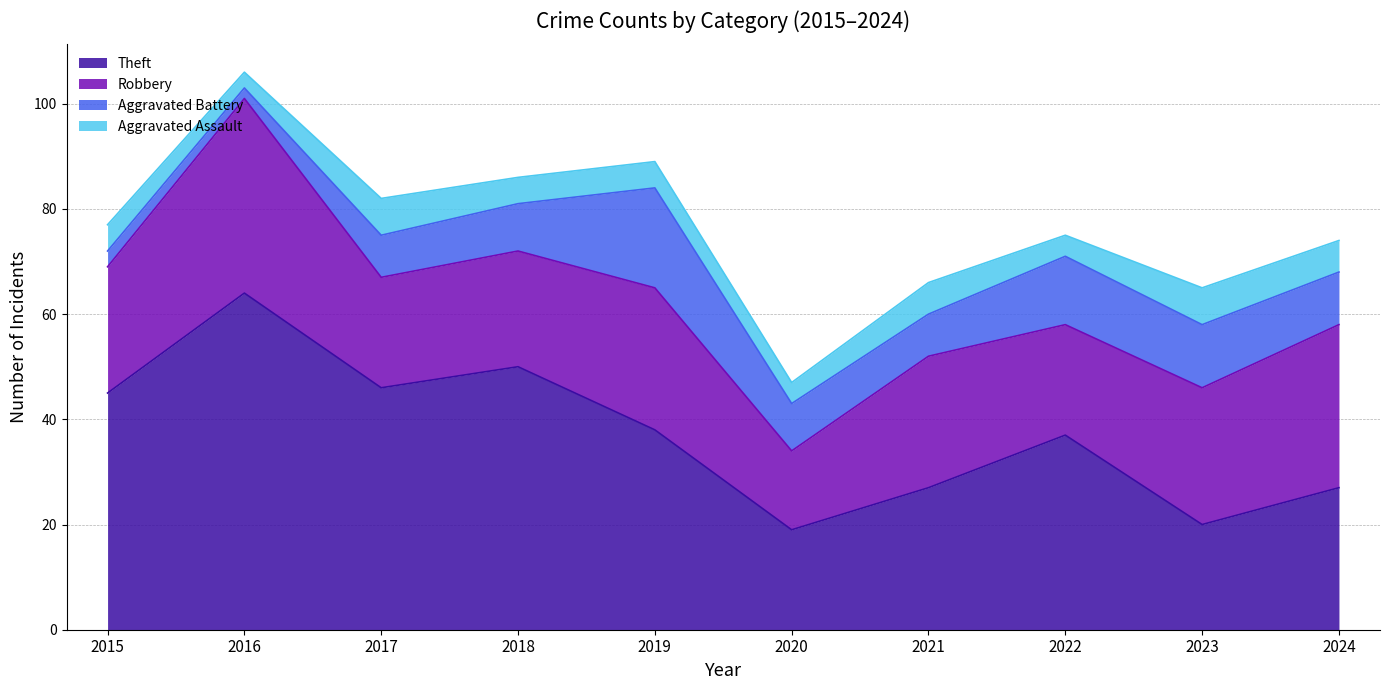

How many lines are shown in the chart?

4